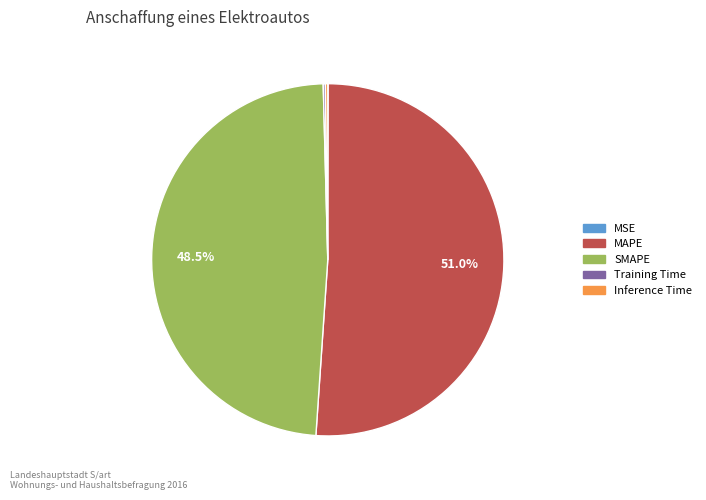

To the nearest percent, what is the difference between the largest and smallest slice percentages?

51%